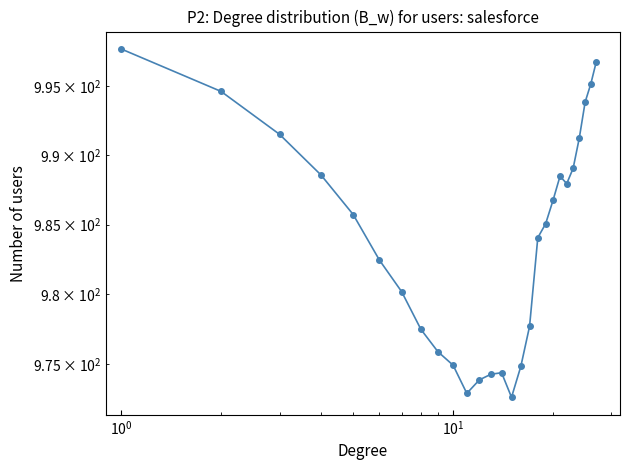

How many distinct data groups are displayed?

1